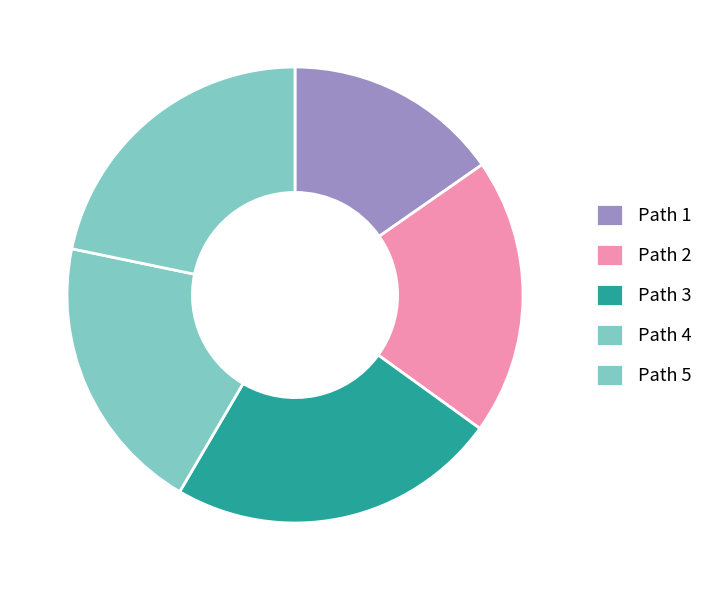

Do Path 2 and Path 4 together represent more than half of the pie?

No